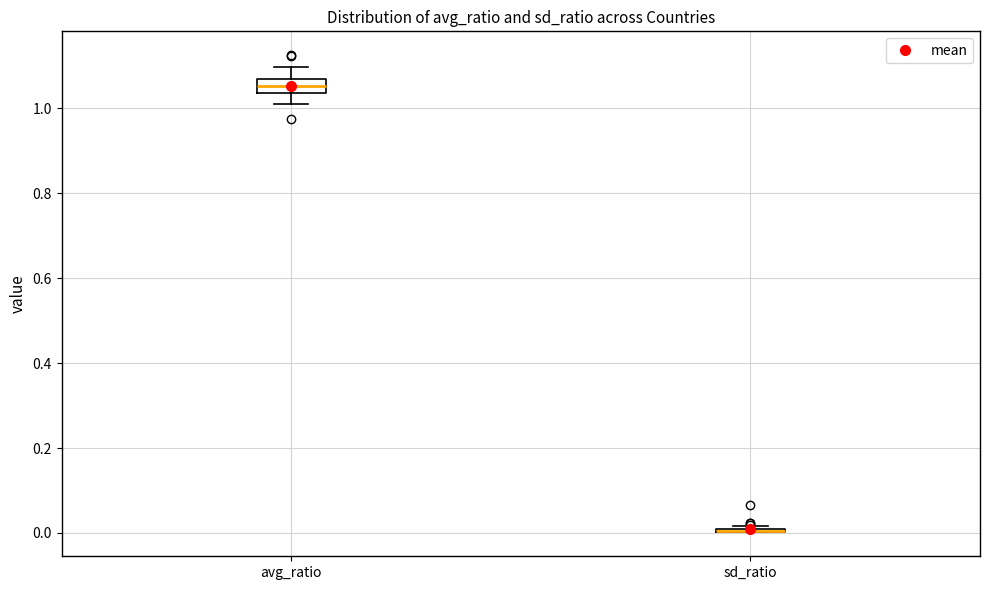

Reading left to right, transcribe this box plot: for each box, give where its median line is, the range the box spans, and where its two whiskers end, as read against the y-axis. The values are not printed on the chart, so give them approximately, as read against the axis.

avg_ratio: median 1.06 (inside the box), box 1.04 to 1.06, whiskers 1.02 to 1.10
sd_ratio: box collapsed to a line at 0.00, whiskers 0.00 to 0.02